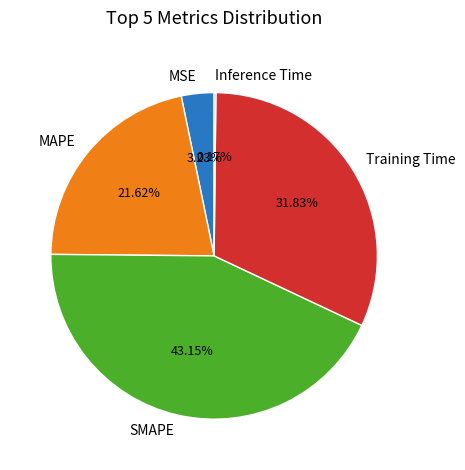

Is the sum of SMAPE and MSE greater than half?

No